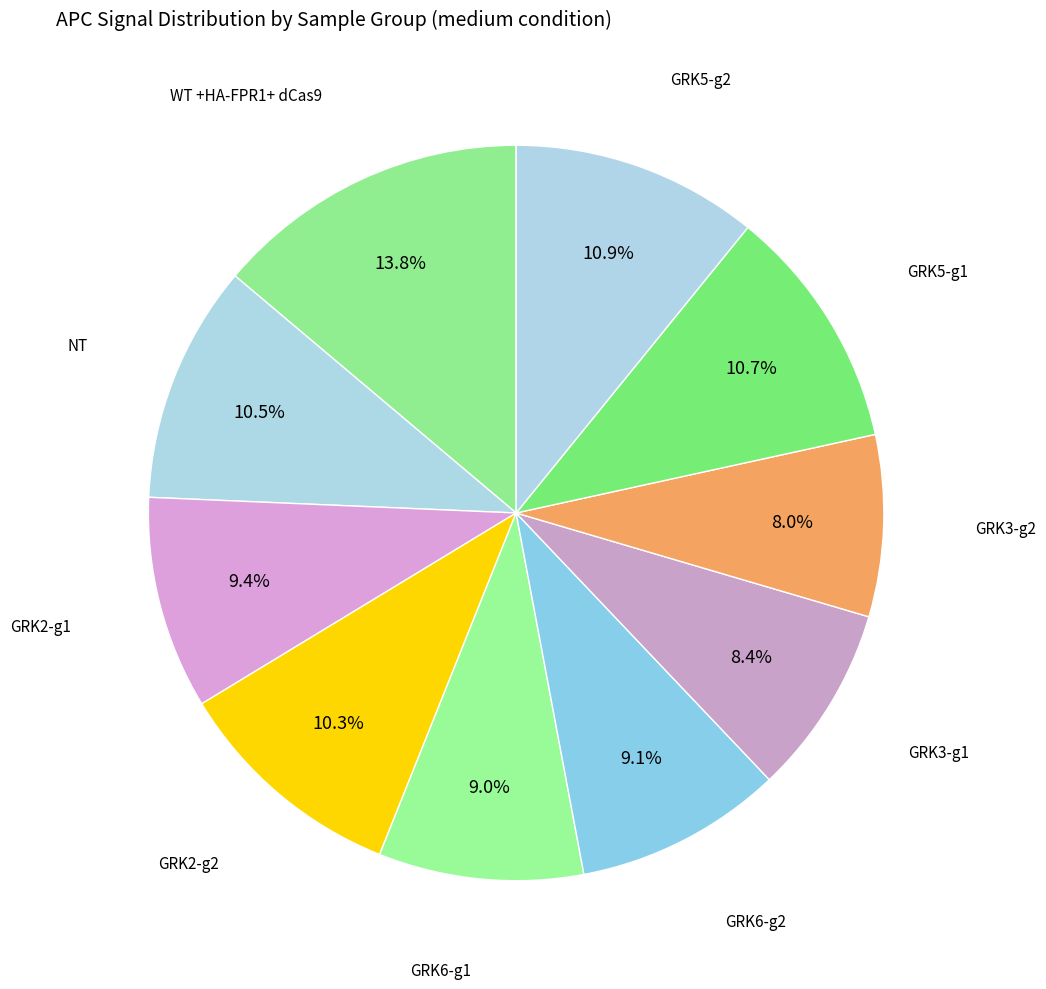

How many slices are in this pie chart?

10